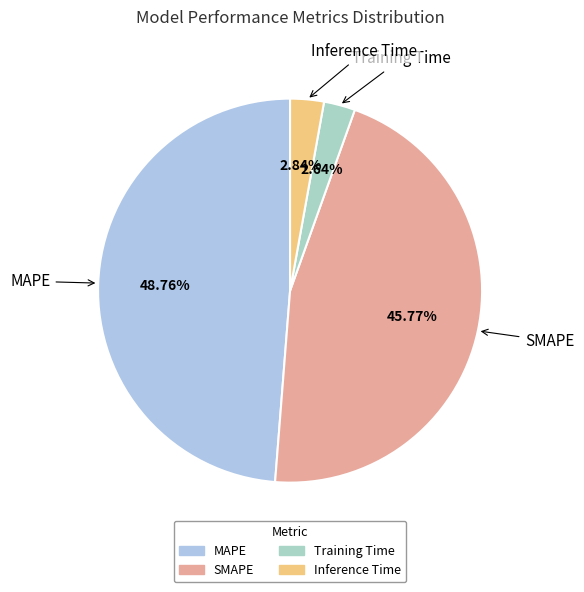

What percentage is the Inference Time slice, to the nearest percent?

3%